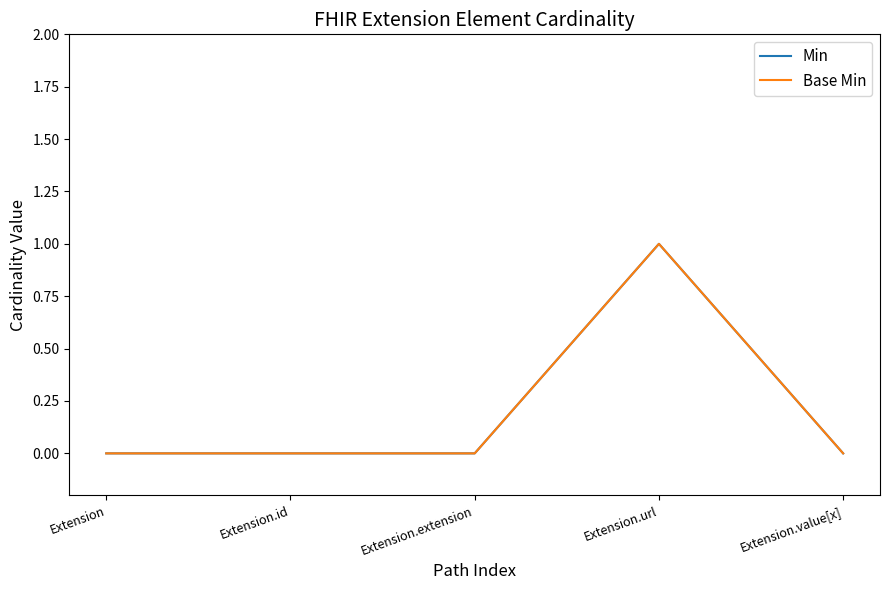

Is this an area chart (filled region under the line)?

No